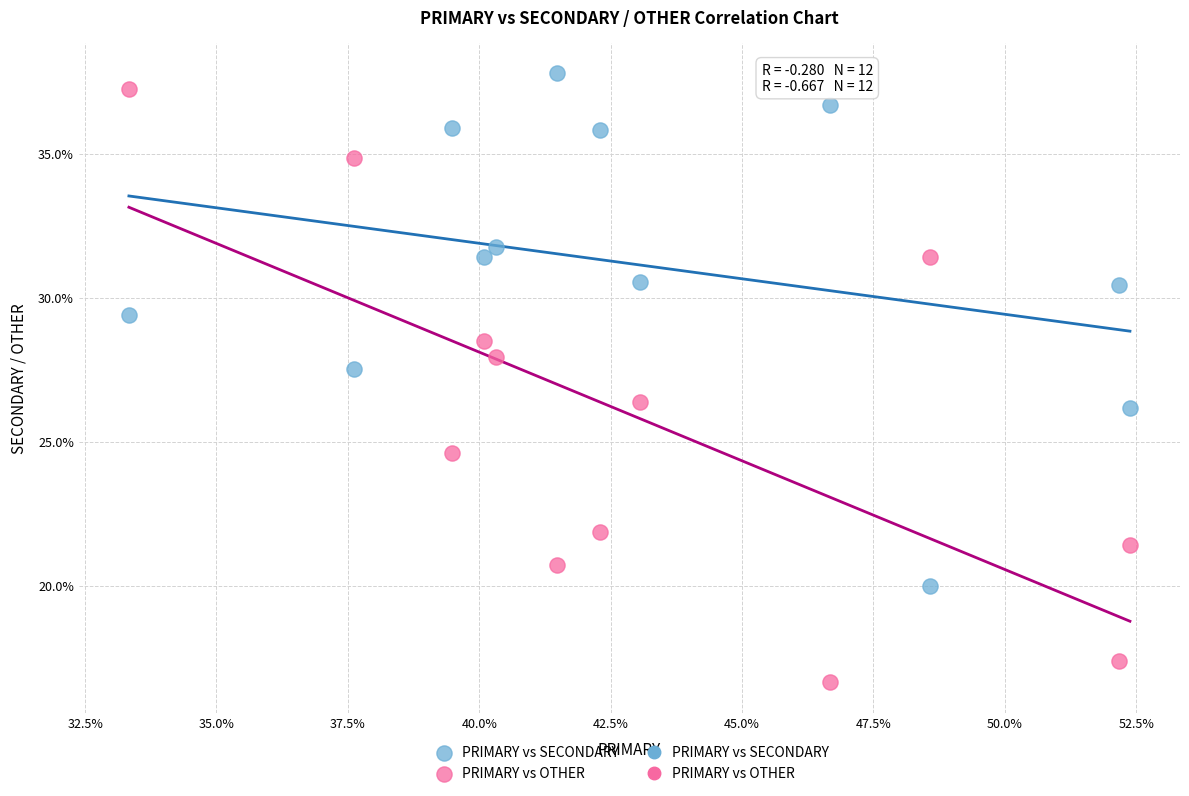

Across all data points, what is the range of X values (max minus min)?

19.0